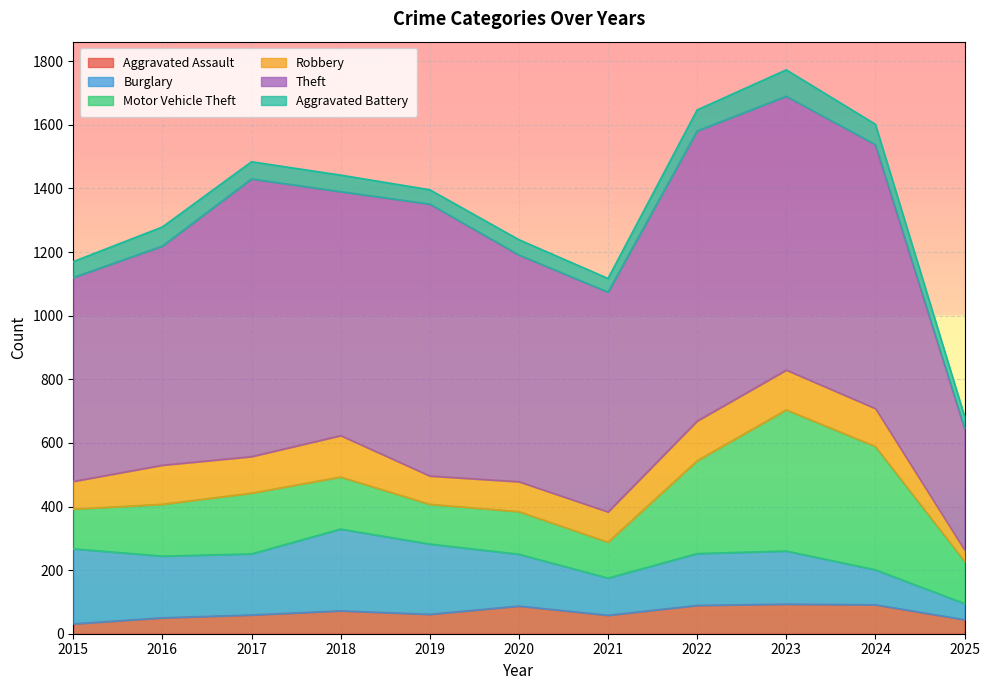

What is the total value across all series at 2016?

1279